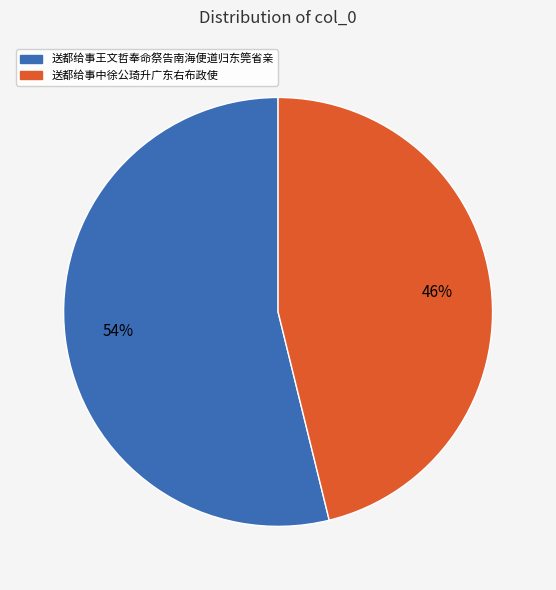

Is it true that 送都给事中徐公琦升广东右布政使 is 57% of the pie?

False